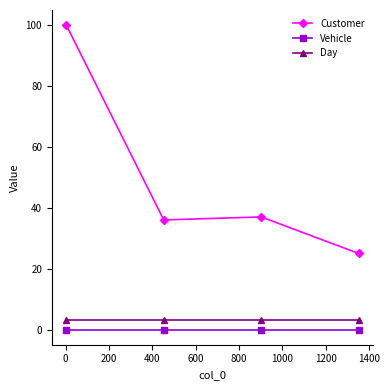

What is the value of the Customer point at the 1st from the left?

100